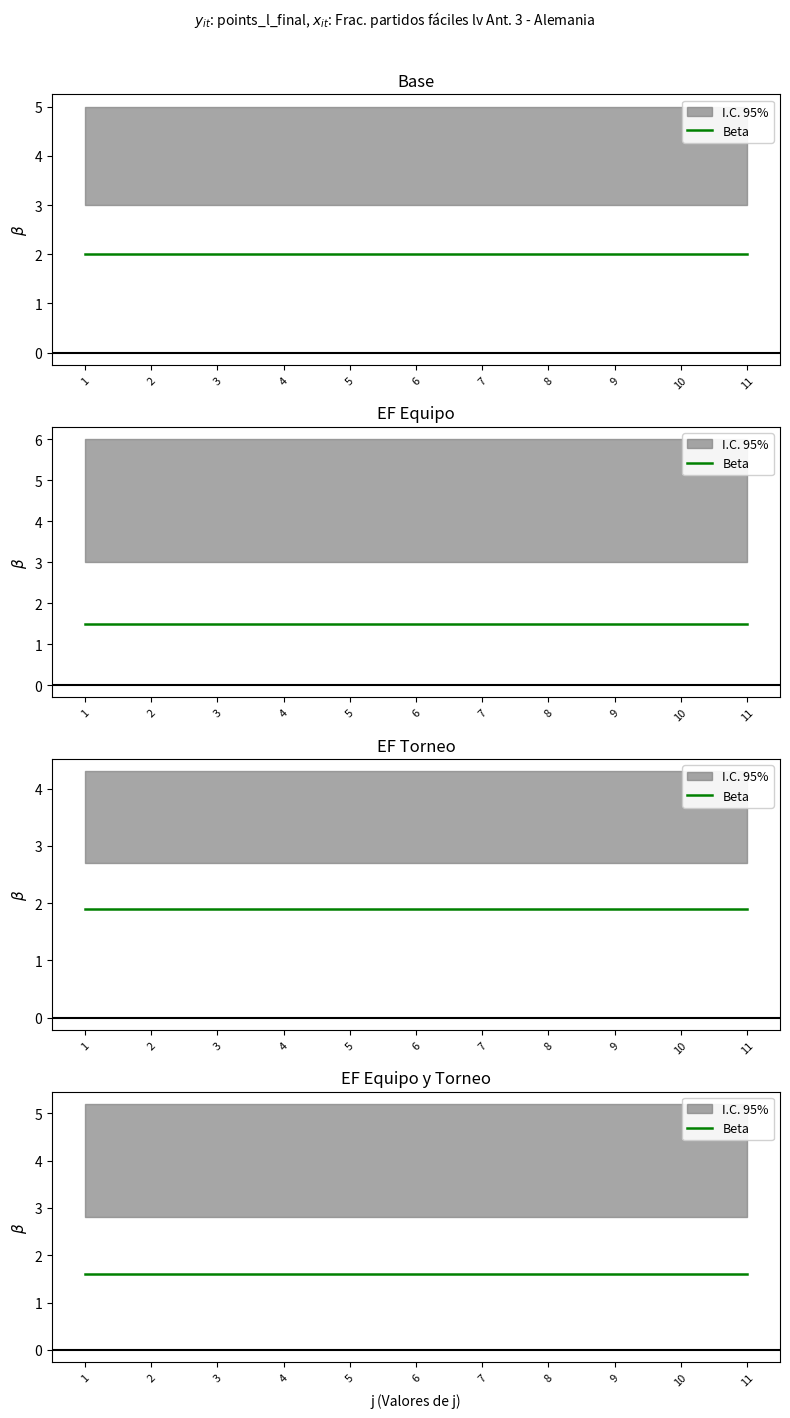

True or false: U and t intersect in this chart.

False